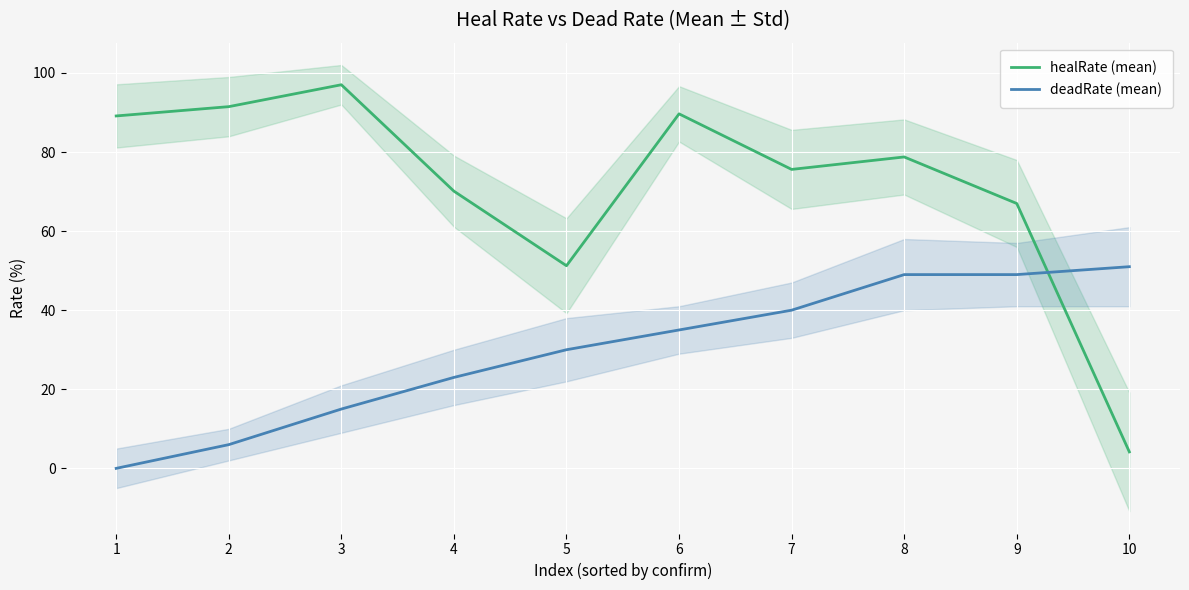

The healRate (mean) series shows 26.8 at 7. True or false?

False